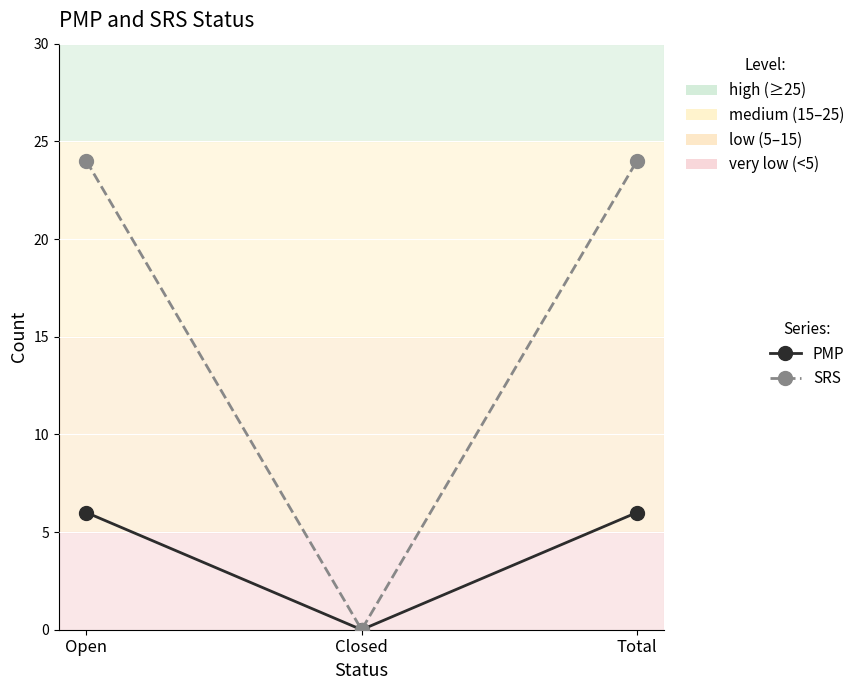

Reading left to right, transcribe all the data shown in this chart.

PMP: 6	0	6
SRS: 24	0	24